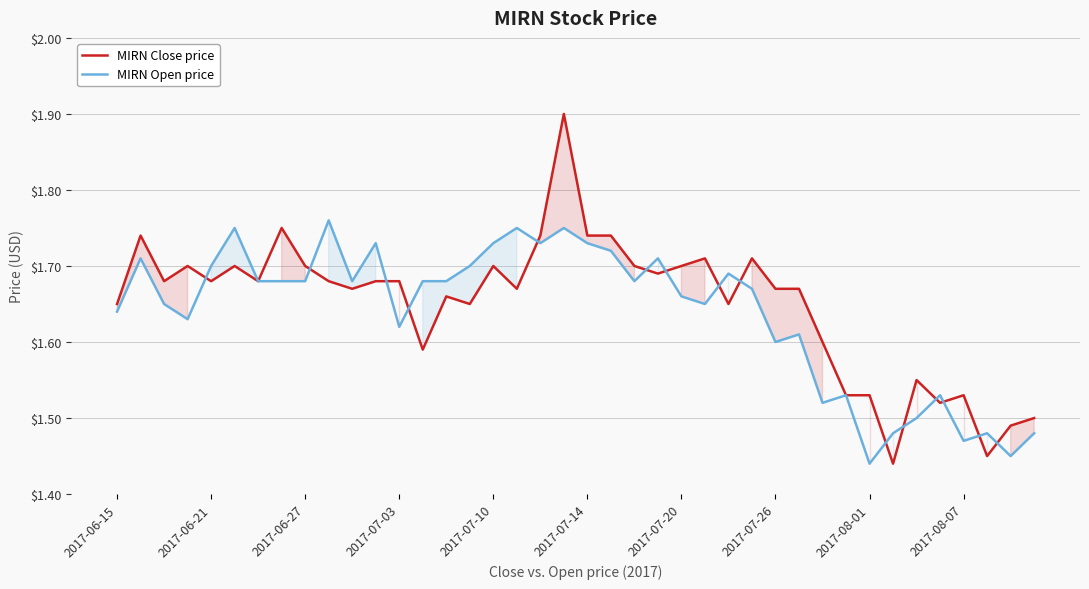

True or false: MIRN Close price has more than 2 points higher than both neighbors.

True